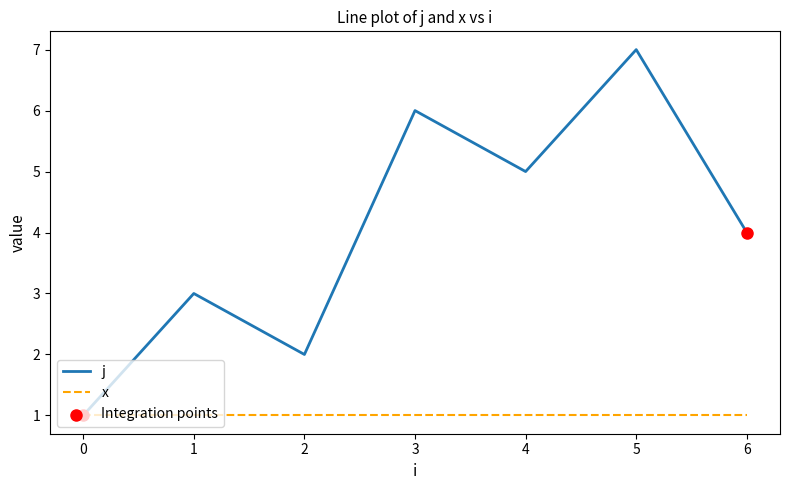

Which series has the widest spread of values?

j